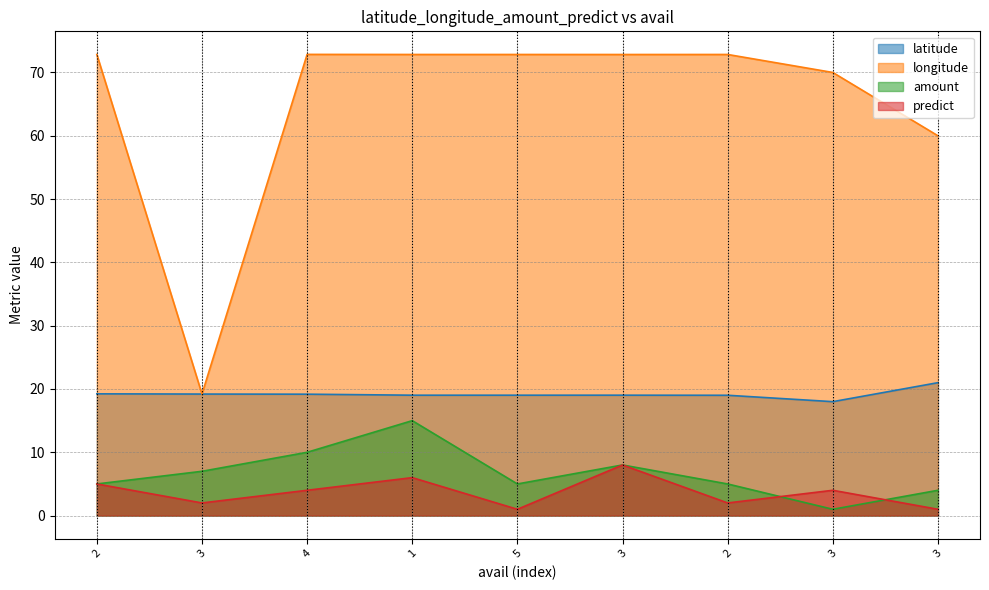

Count the number of categories in the chart.

9